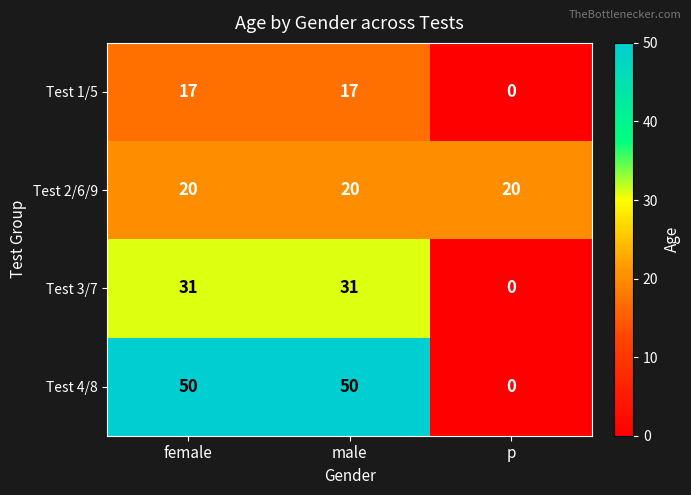

True or false: Test 1/5 has a value of -9 at p.

False